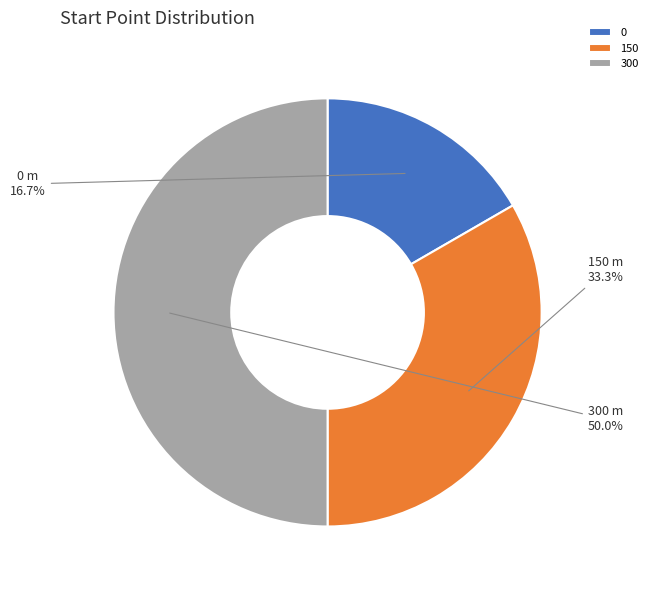

Count the number of slices in the pie.

3